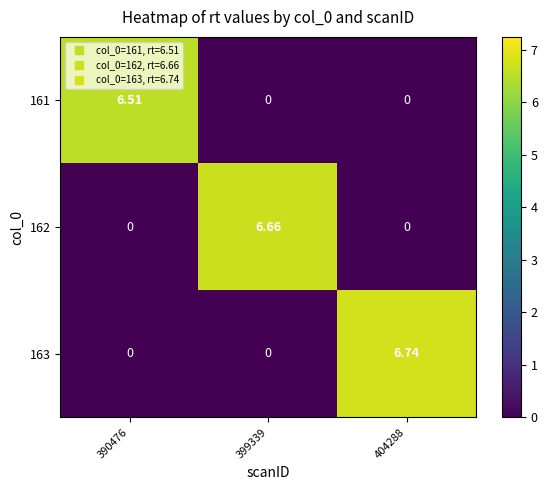

List the series in order of their peak value, highest first.

163, 162, 161